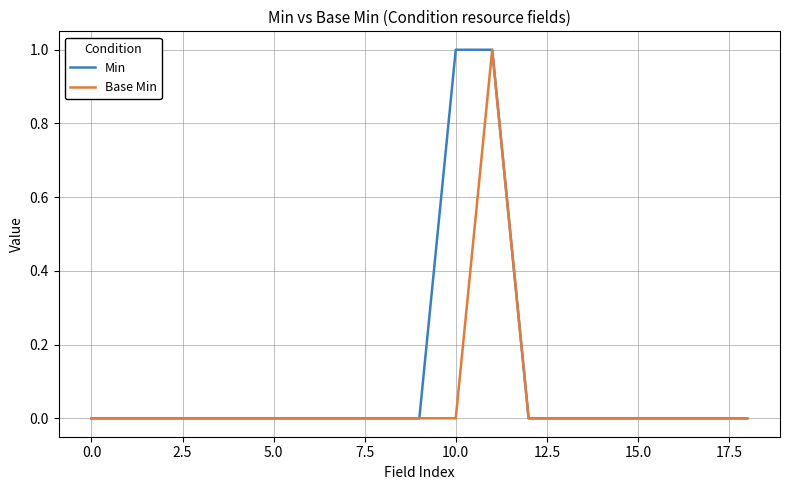

Which series has the largest total across all categories?

Min